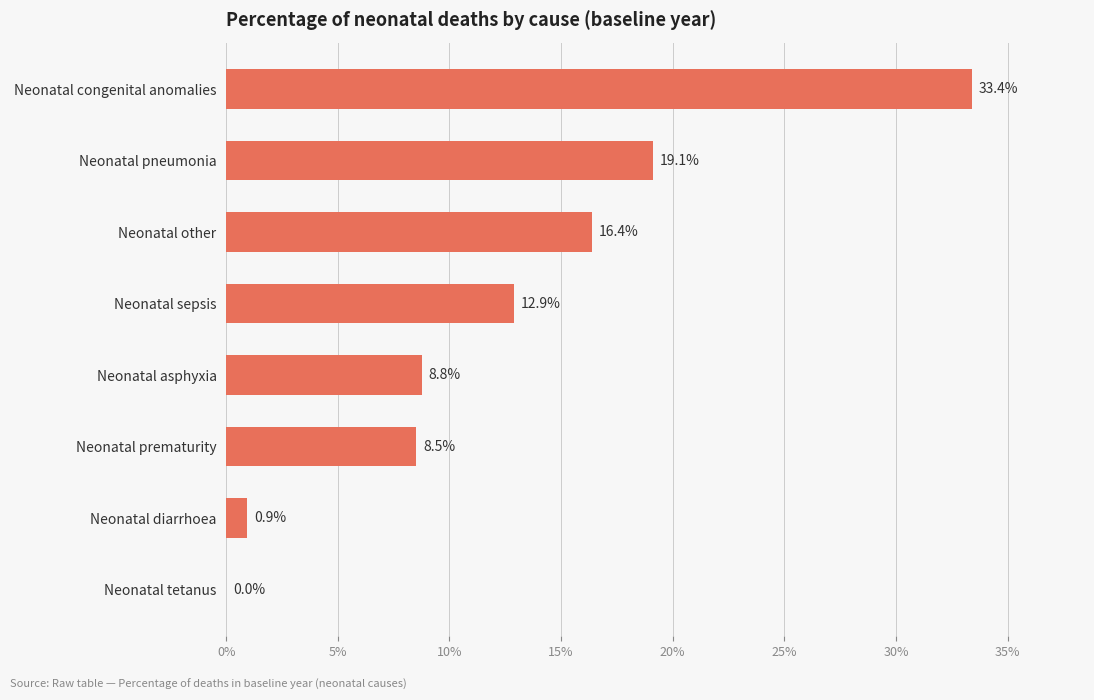

True or false: the data shows 19.1 at Neonatal pneumonia.

True